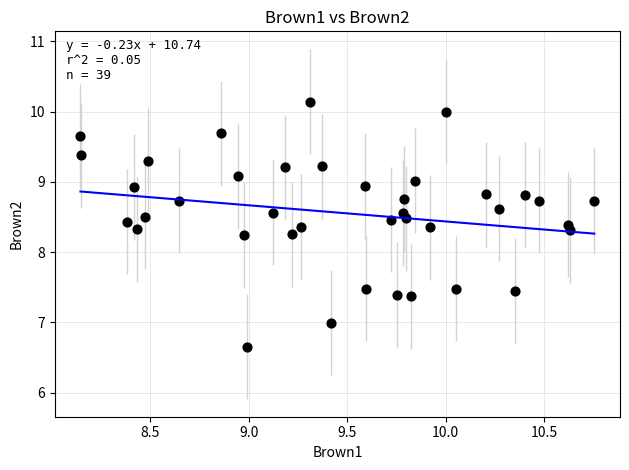

What is the range of Y values (max minus min)?

3.5